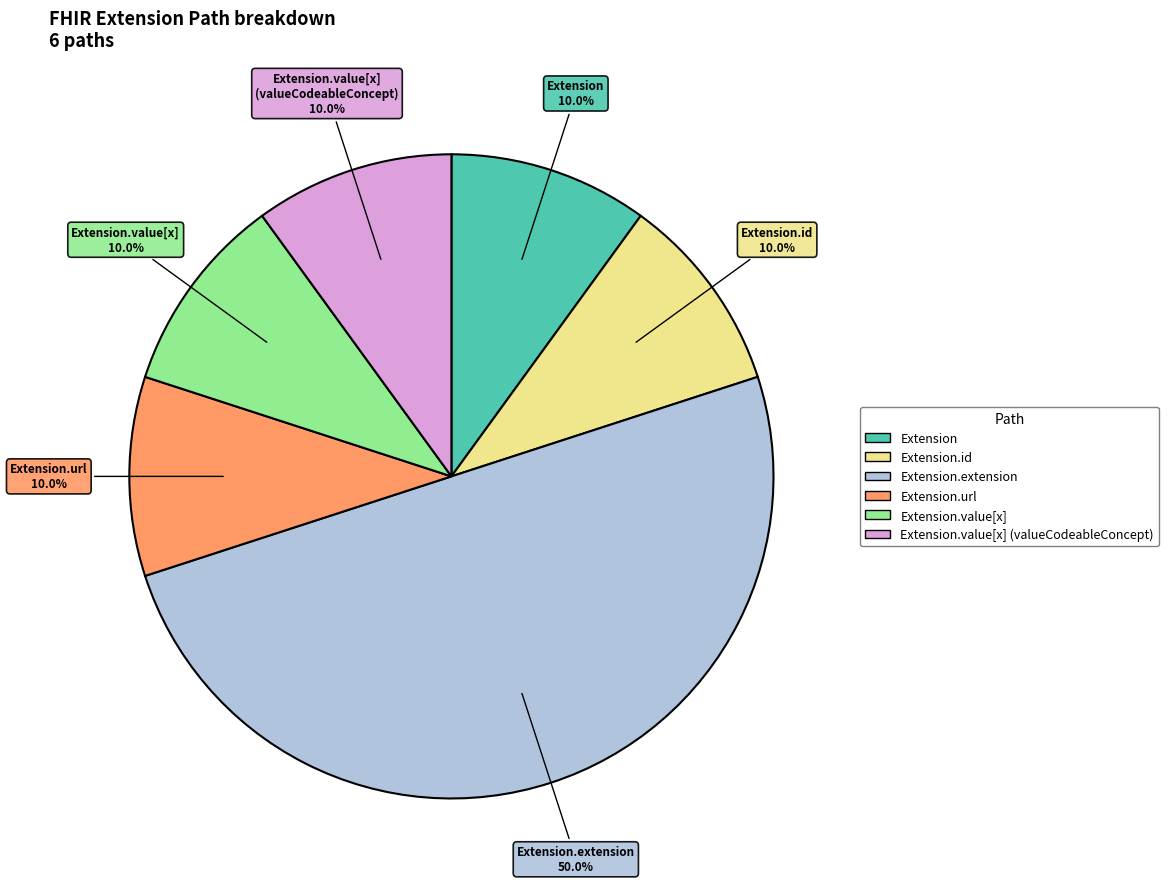

To the nearest percent, what is the difference between the largest and smallest slice percentages?

40%